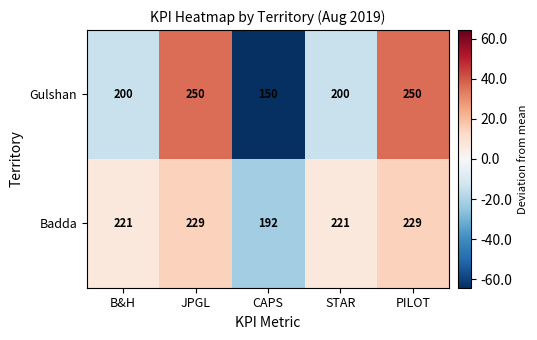

Reading left to right, what are all the values shown in this chart?

Gulshan: B&H=200	JPGL=250	CAPS=150	STAR=200	PILOT=250
Badda: B&H=221	JPGL=229	CAPS=192	STAR=221	PILOT=229